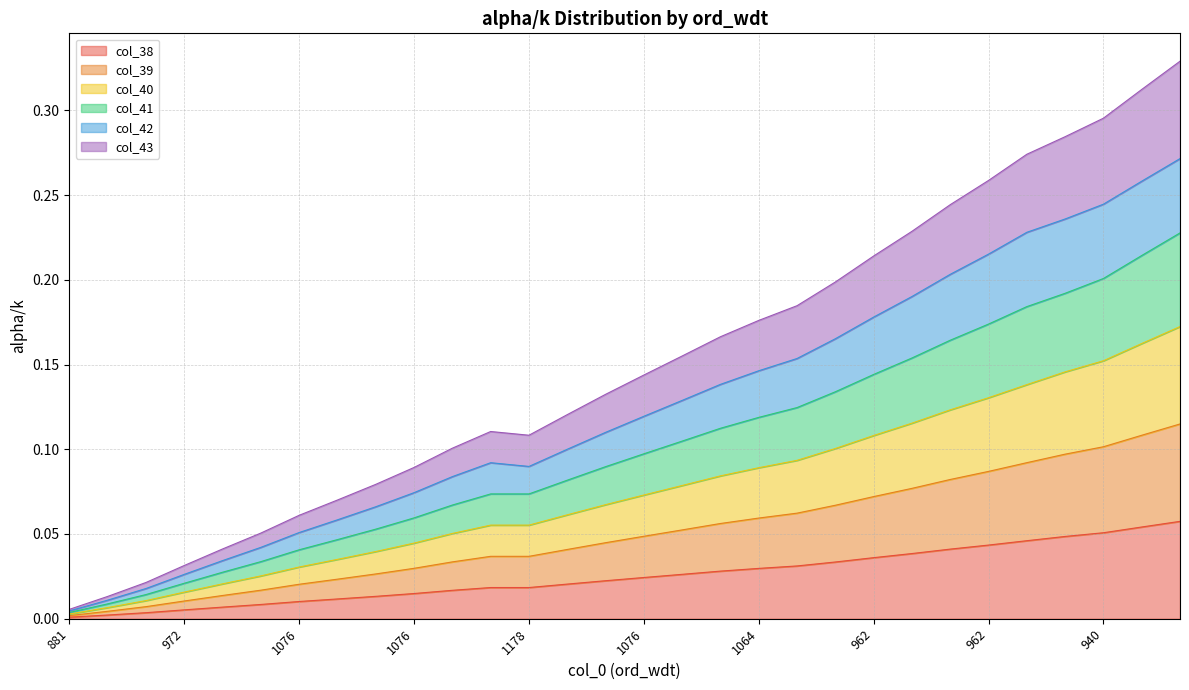

Does the chart have visible grid lines?

Yes